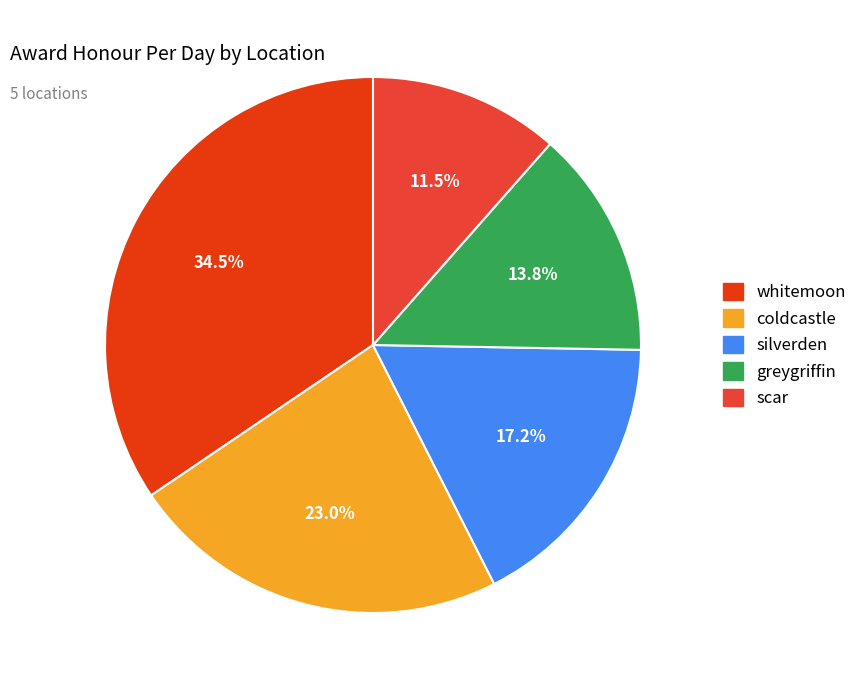

Which category has the smallest portion of the pie?

scar